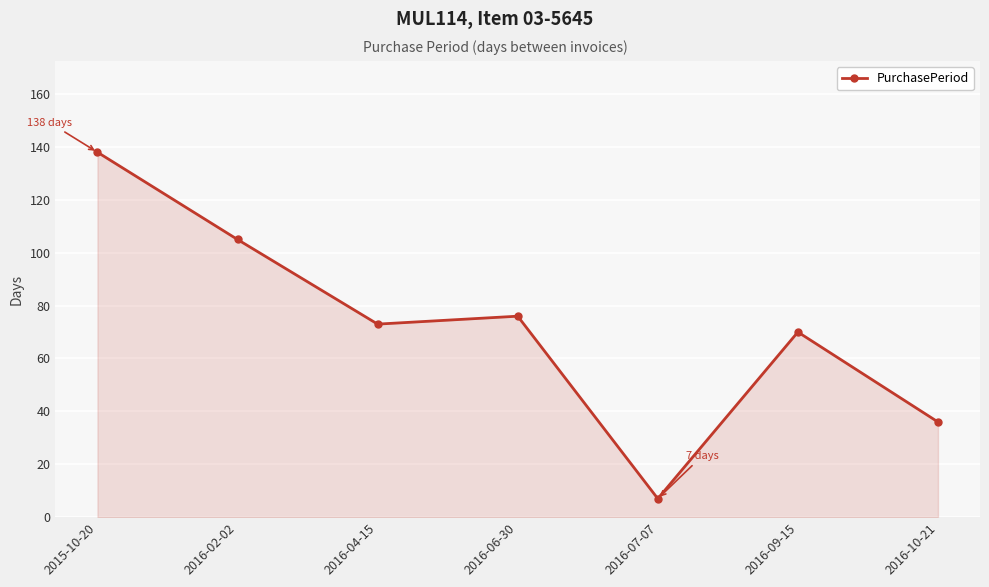

The value at 2015-10-20 is 138. True or false?

True